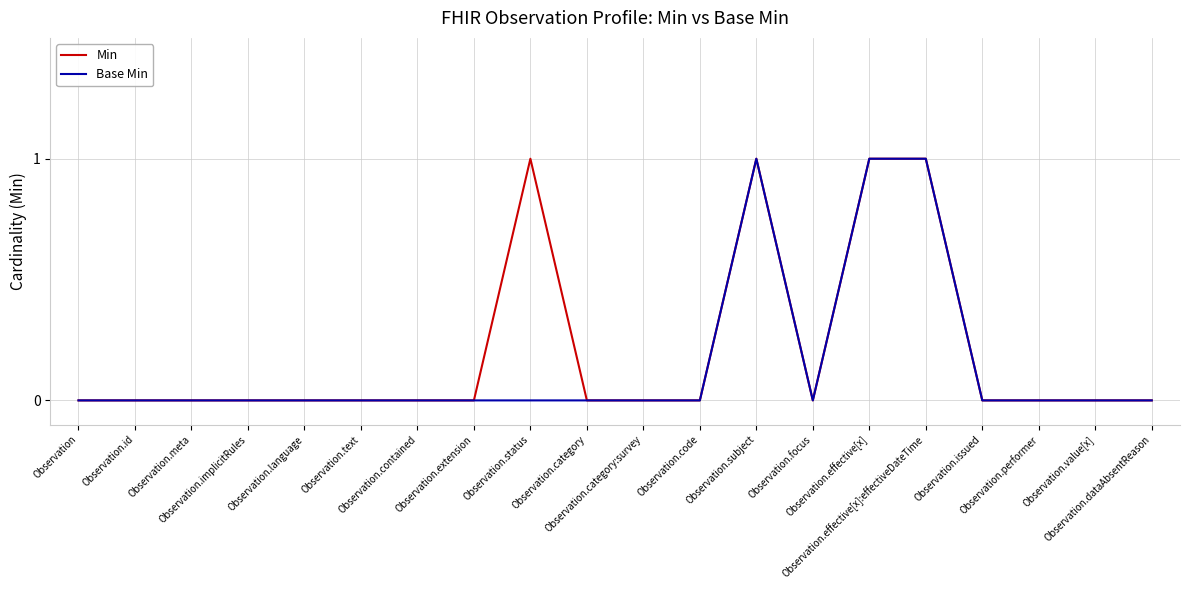

What is the difference between the maximum and minimum values in the Min series?

1